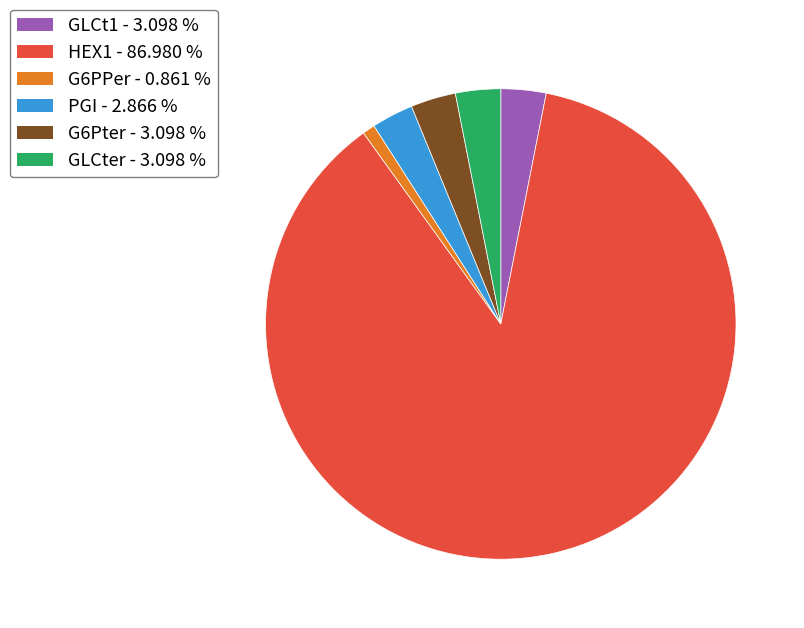

Which category has the biggest portion of the pie?

HEX1